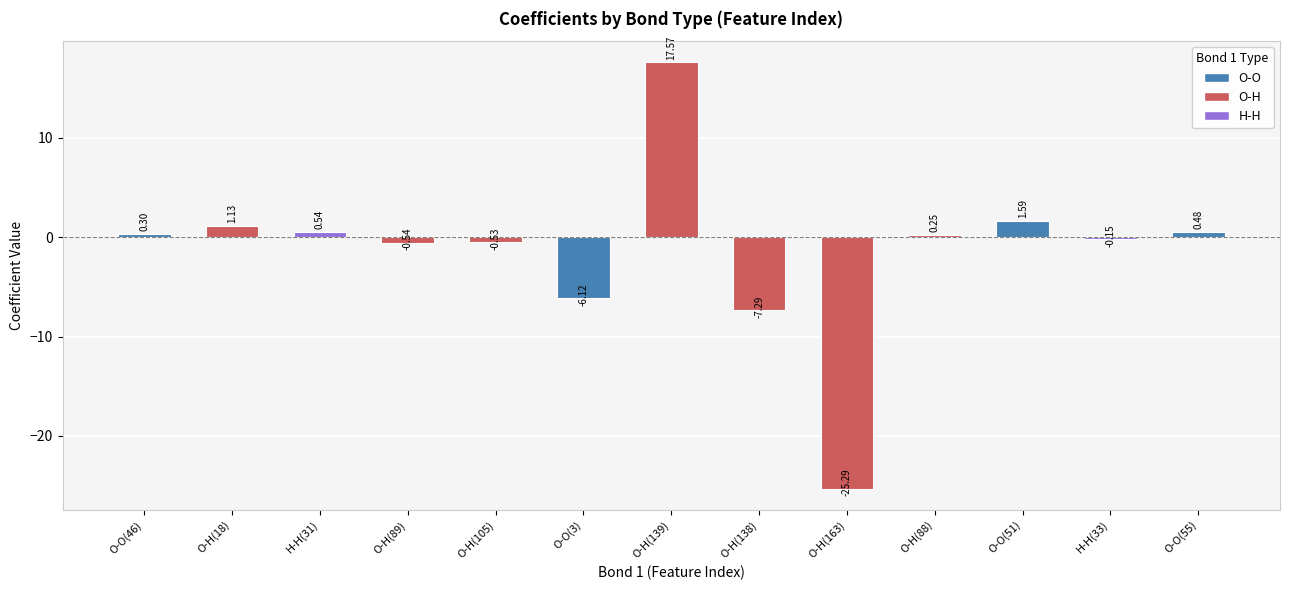

How many positive values are there?

7